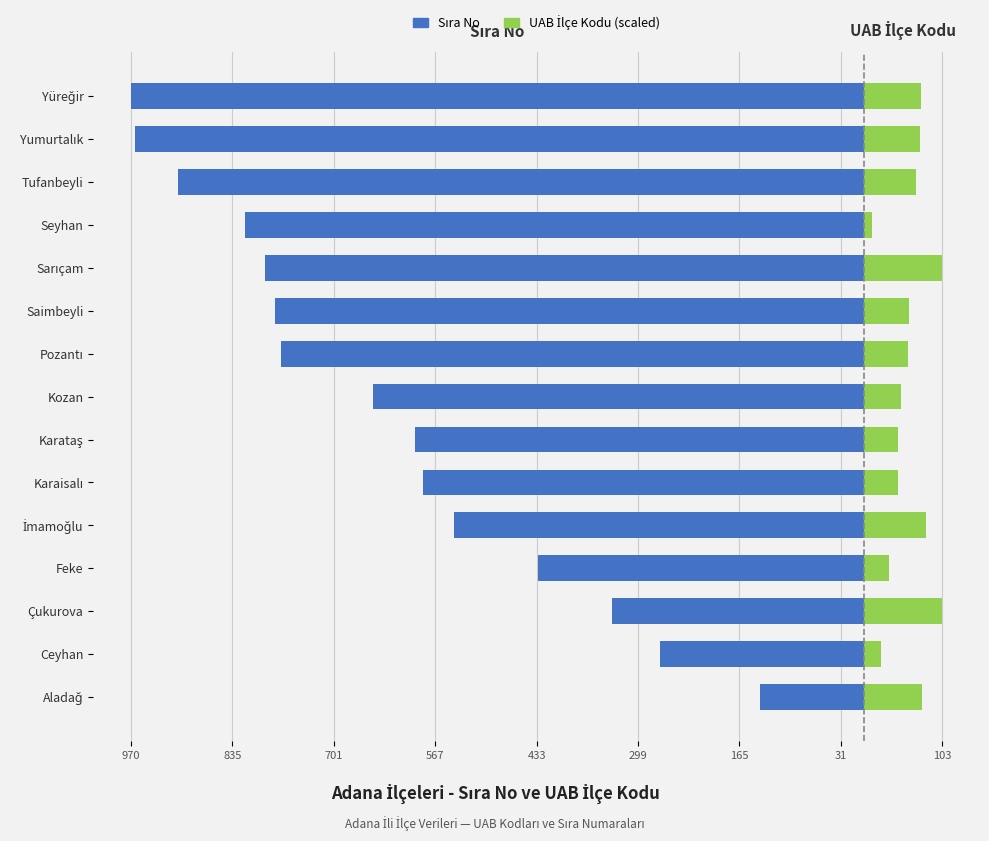

Which series changed the most between Karataş and Pozantı?

Sıra No